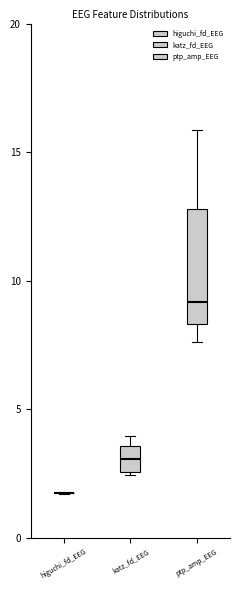

Reading left to right, read every box against the y-axis: the position of its median line, the range the box covers, and the ends of its whiskers. The values are not printed on the chart, so give them approximately, as read against the axis.

higuchi_fd_EEG: box collapsed to a line at 1.5, whiskers 1.5 to 2.0
katz_fd_EEG: median 3.0, box 2.5 to 3.5, whiskers 2.5 to 4.0
ptp_amp_EEG: median 9.0, box 8.5 to 13.0, whiskers 7.5 to 16.0